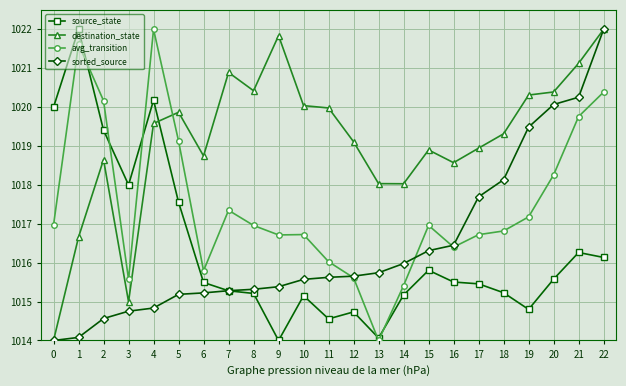

Does the chart display data point markers on the line(s)?

Yes